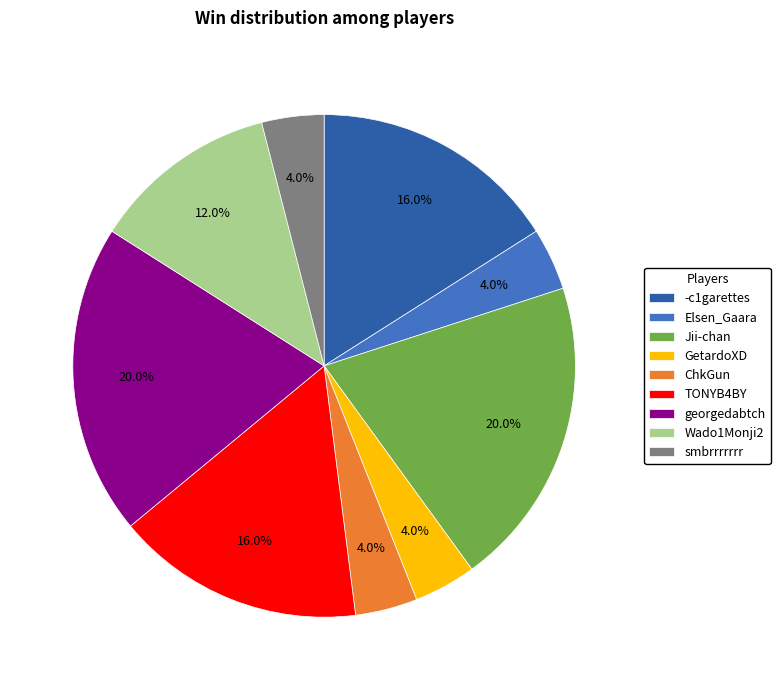

Which has a higher value, Wado1Monji2 or georgedabtch?

georgedabtch